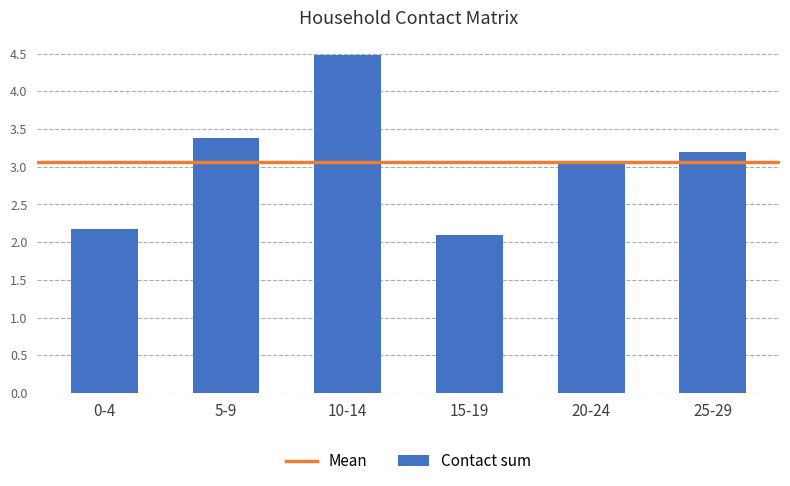

What is the difference between the values at 20-24 and 0-4?

0.9